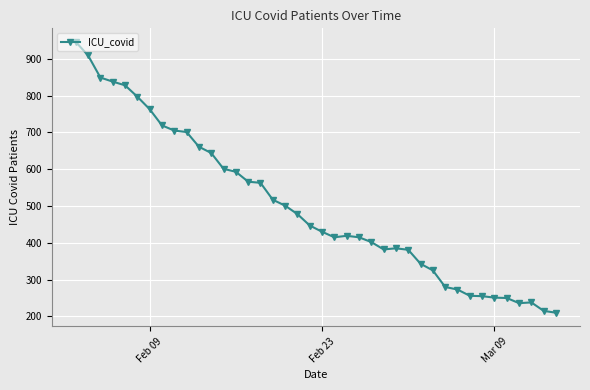

What is the average value?

500